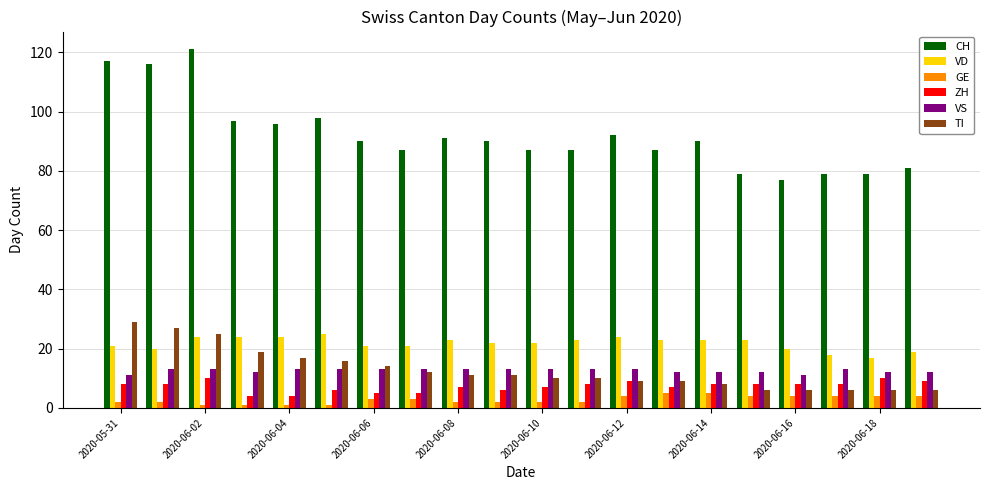

Which series has the largest total across all categories?

CH